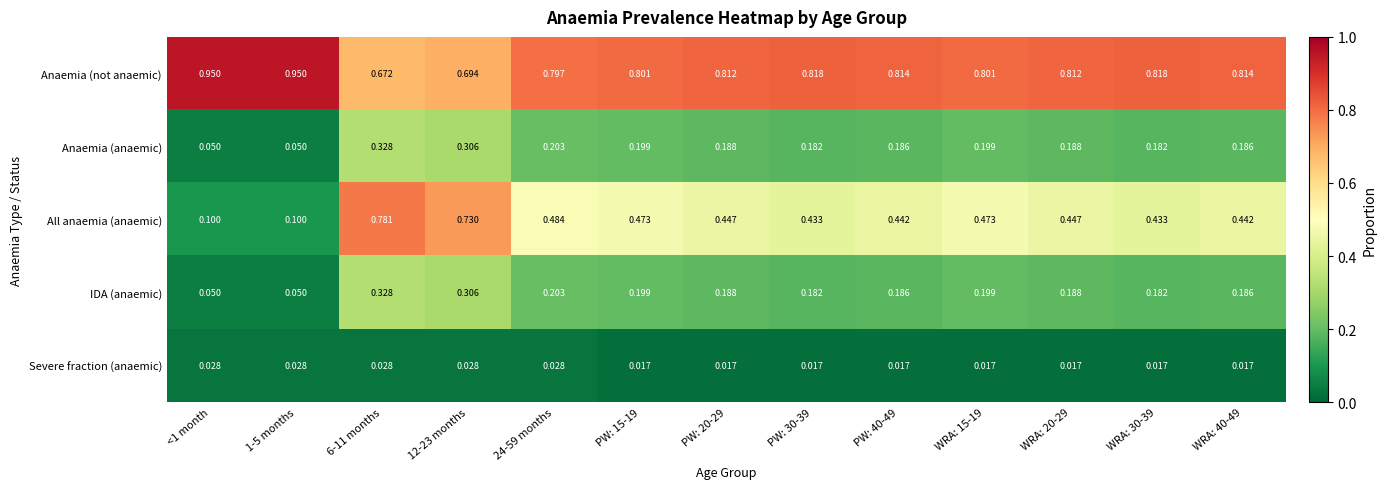

Is the value of IDA (anaemic) at PW: 15-19 greater than the value of All anaemia (anaemic) at 24-59 months?

No